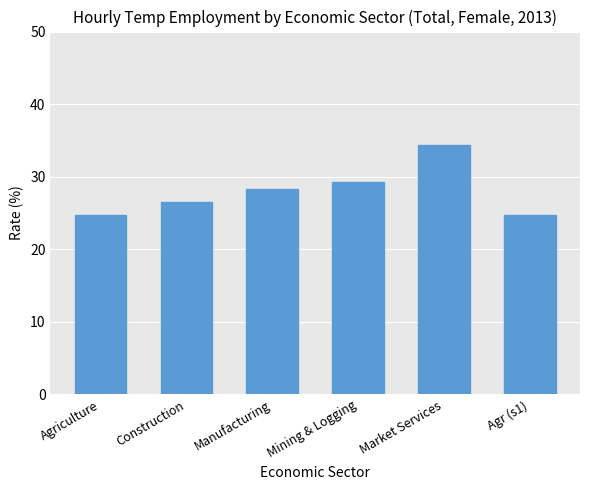

What value does the data have at Manufacturing?

28.2